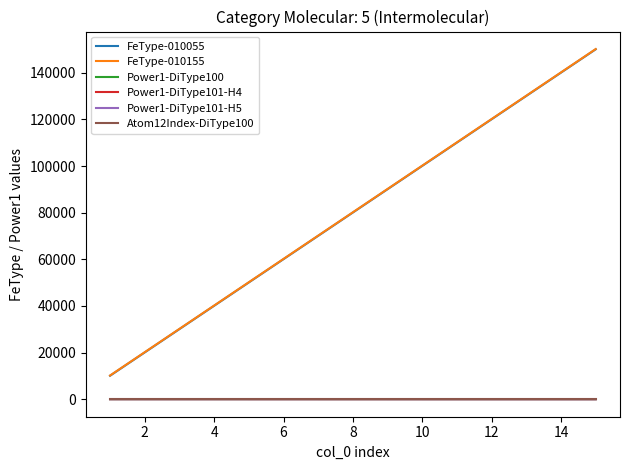

Does the chart have visible grid lines?

No